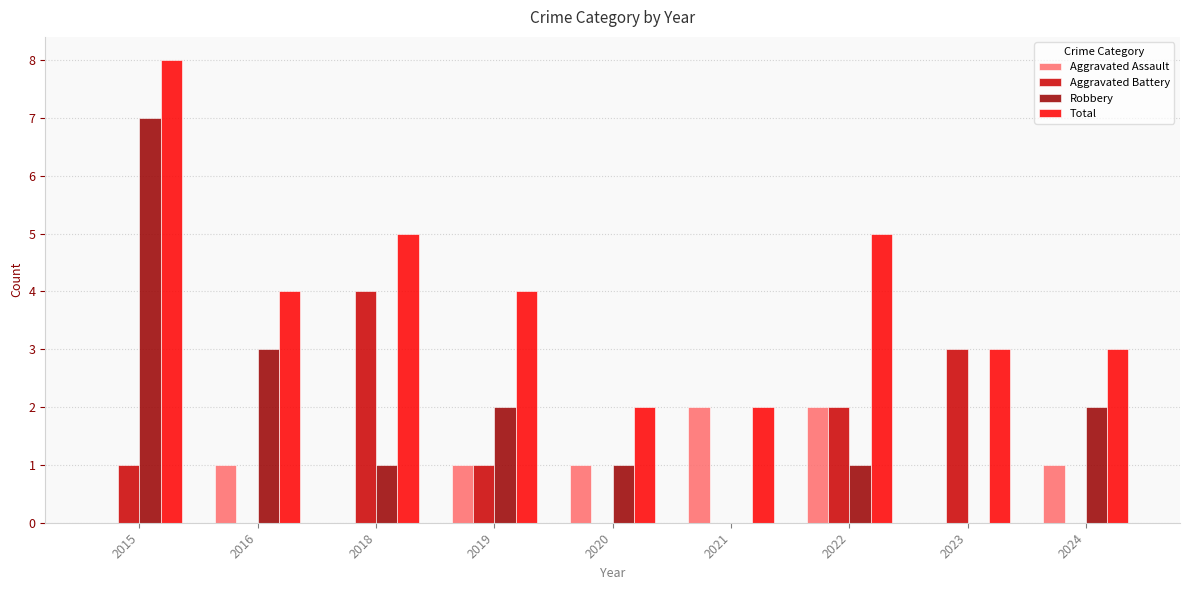

Reading left to right, list all the values displayed in this chart.

Aggravated Assault: 0	1	0	1	1	2	2	0	1
Aggravated Battery: 1	0	4	1	0	0	2	3	0
Robbery: 7	3	1	2	1	0	1	0	2
Total: 8	4	5	4	2	2	5	3	3